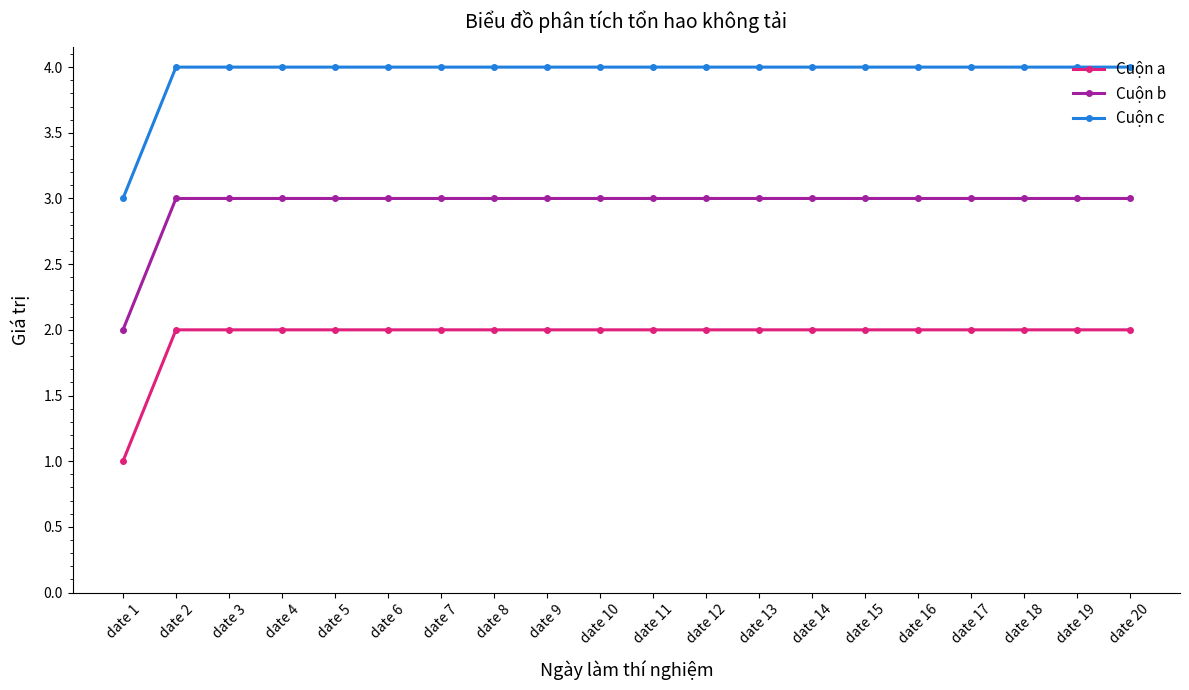

At which label is Cuộn b closest to 2?

date 1